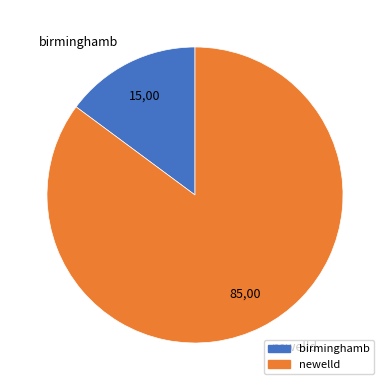

How many slices are in this pie chart?

2